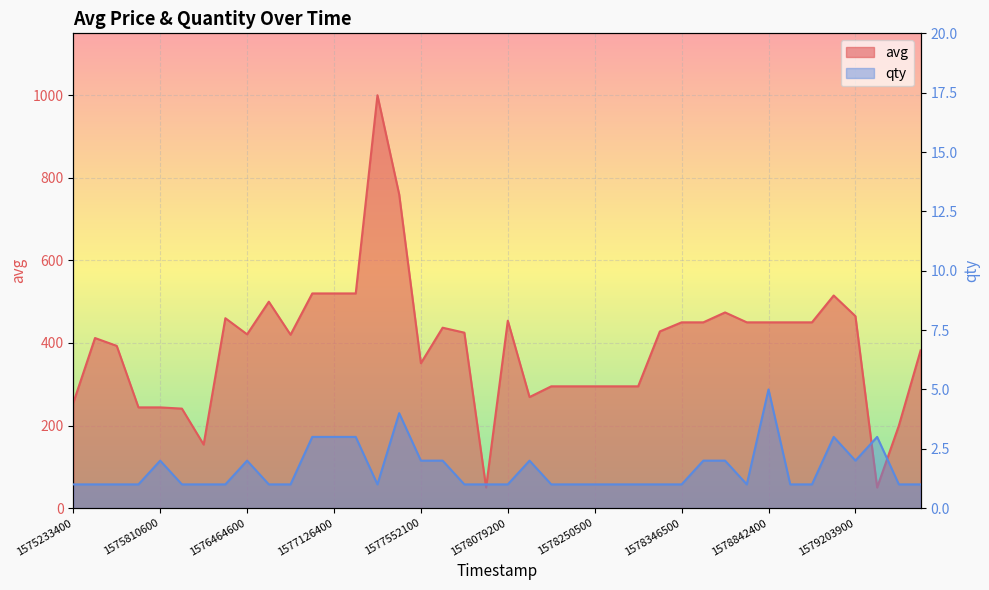

Rank the series by their maximum value, from lowest to highest.

qty, avg